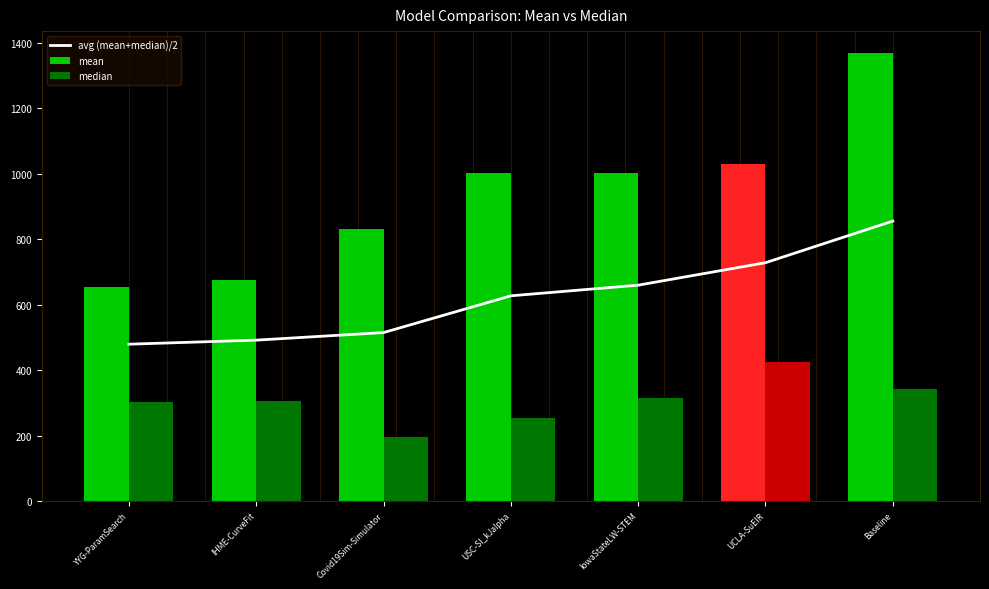

Where is avg (mean+median)/2 nearest to the value 667?

IowaStateLW-STEM